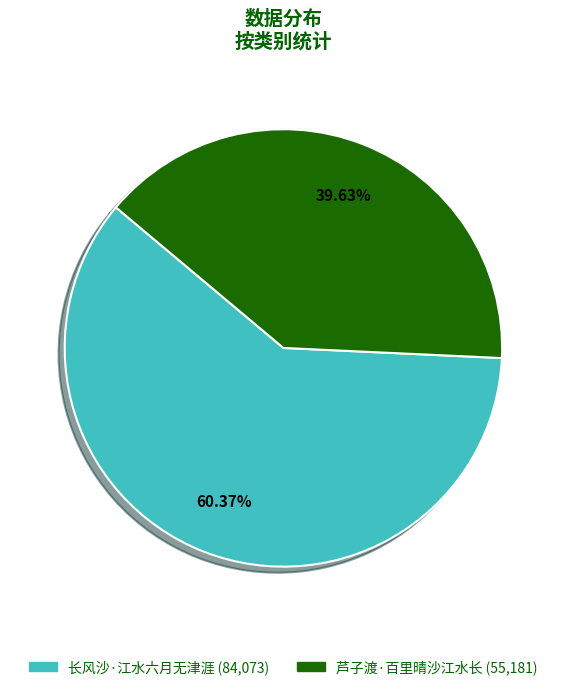

True or false: 长风沙·江水六月无津涯 accounts for 60% of the total.

True